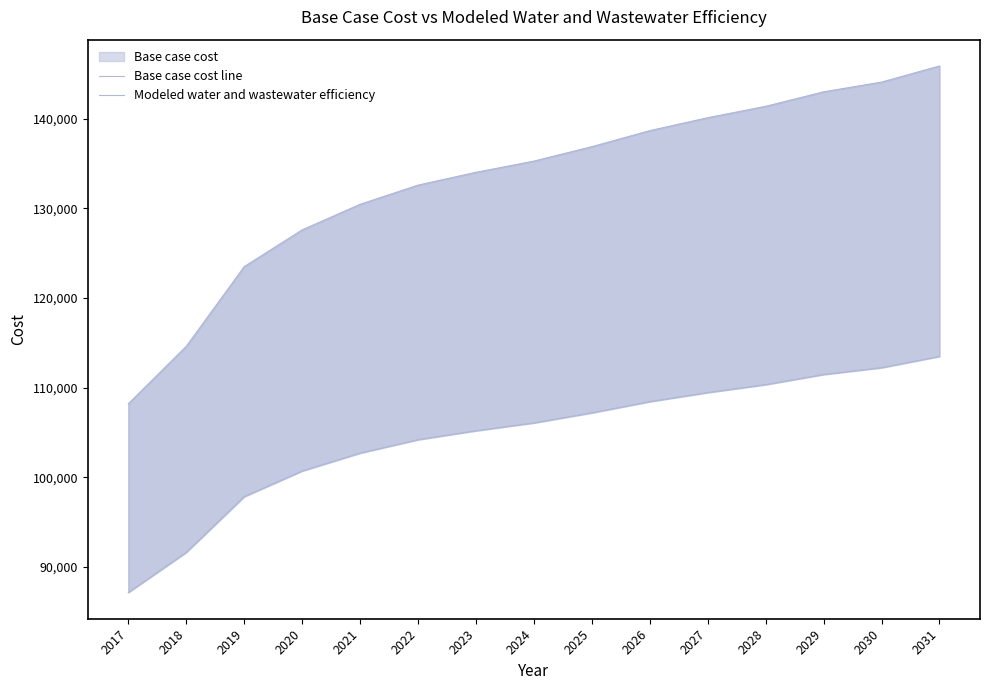

Reading right to left, list all the values displayed in this chart.

Base case cost line: 145896.7	144098.8	143011.5	141394.1	140124.5	138679.0	136890.4	135279.1	134027.6	132598.5	130456.6	127600.8	123501.5	114604.1	108198.7
Modeled water and wastewater efficiency: 113477.8	112221.2	111461.1	110330.6	109442.9	108432.4	107182.4	106056.4	105181.8	104183.1	102686.4	100690.7	97826.3	91609.4	87133.8